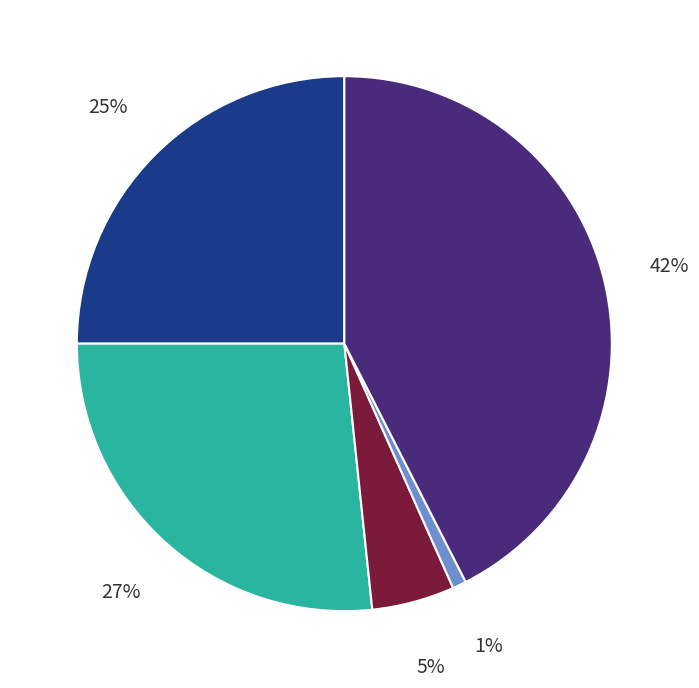

To the nearest percent, what is the average slice percentage?

20%